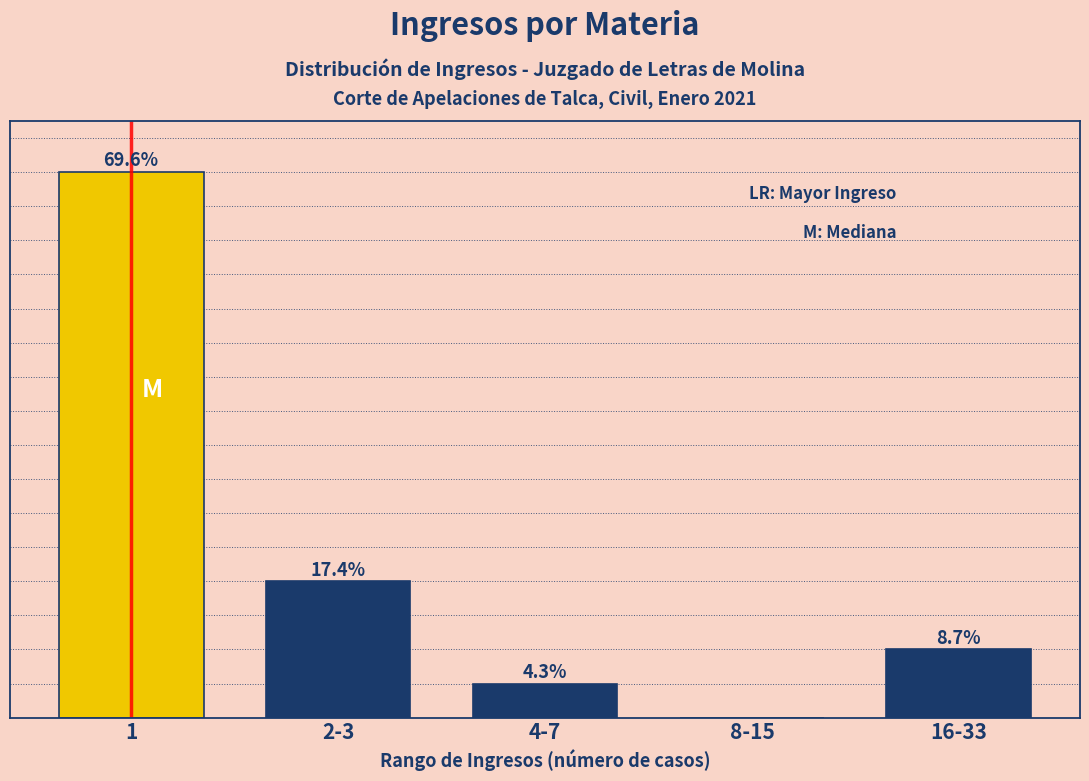

Are the bars horizontal?

No